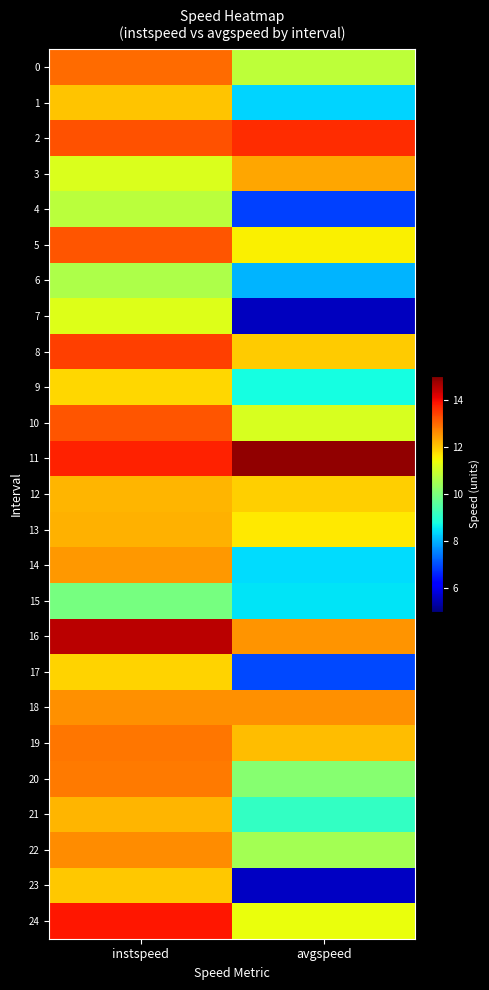

Reading left to right, what are all the values shown in this chart?

0: instspeed=12.9	avgspeed=10.8
1: instspeed=12.0	avgspeed=8.4
2: instspeed=13.2	avgspeed=13.6
3: instspeed=11.1	avgspeed=12.3
4: instspeed=10.8	avgspeed=6.9
5: instspeed=13.2	avgspeed=11.5
6: instspeed=10.6	avgspeed=8.0
7: instspeed=11.2	avgspeed=5.5
8: instspeed=13.4	avgspeed=11.9
9: instspeed=11.8	avgspeed=8.8
10: instspeed=13.2	avgspeed=11.1
11: instspeed=13.7	avgspeed=14.8
12: instspeed=12.2	avgspeed=11.9
13: instspeed=12.2	avgspeed=11.6
14: instspeed=12.5	avgspeed=8.4
15: instspeed=9.9	avgspeed=8.5
16: instspeed=14.5	avgspeed=12.5
17: instspeed=11.9	avgspeed=7.0
18: instspeed=12.6	avgspeed=12.6
19: instspeed=12.8	avgspeed=12.1
20: instspeed=12.8	avgspeed=10.1
21: instspeed=12.2	avgspeed=9.1
22: instspeed=12.6	avgspeed=10.5
23: instspeed=12.0	avgspeed=5.6
24: instspeed=13.9	avgspeed=11.3